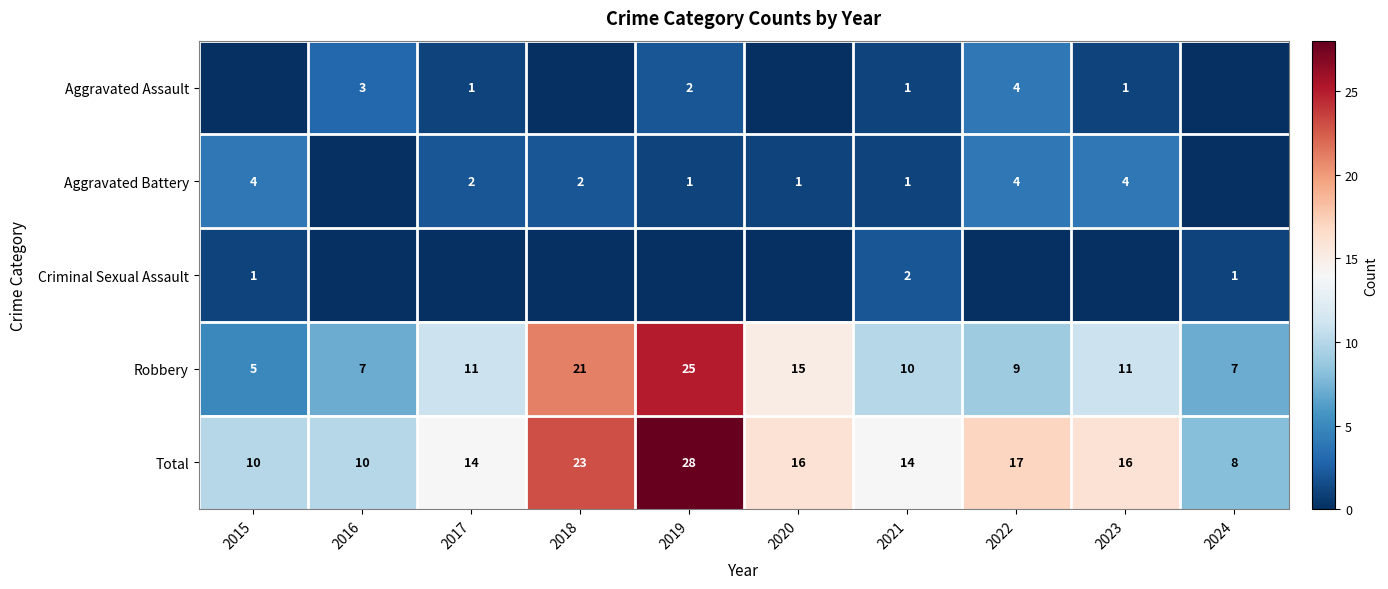

The value of Aggravated Assault at 2022 is 2. True or false?

False